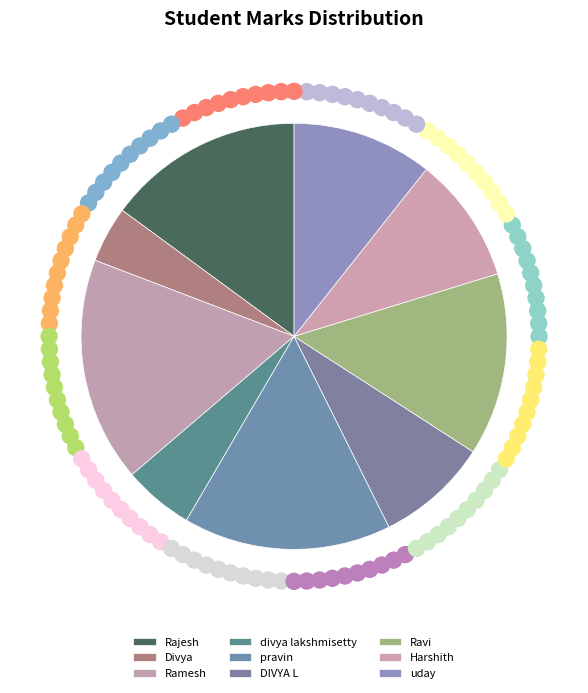

To the nearest percent, what percentage of the pie is pravin?

16%